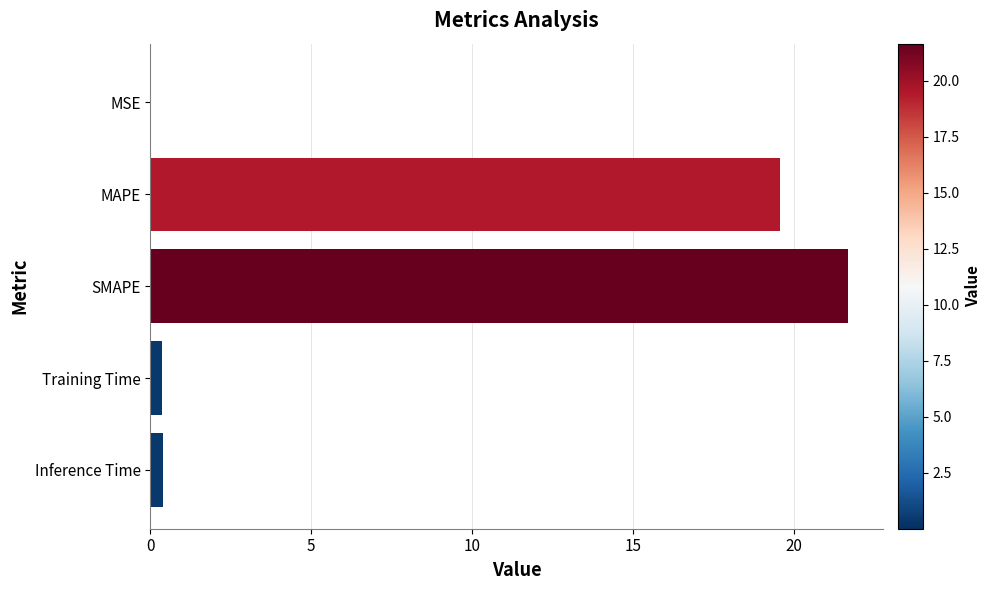

Read the value at MAPE.

19.5